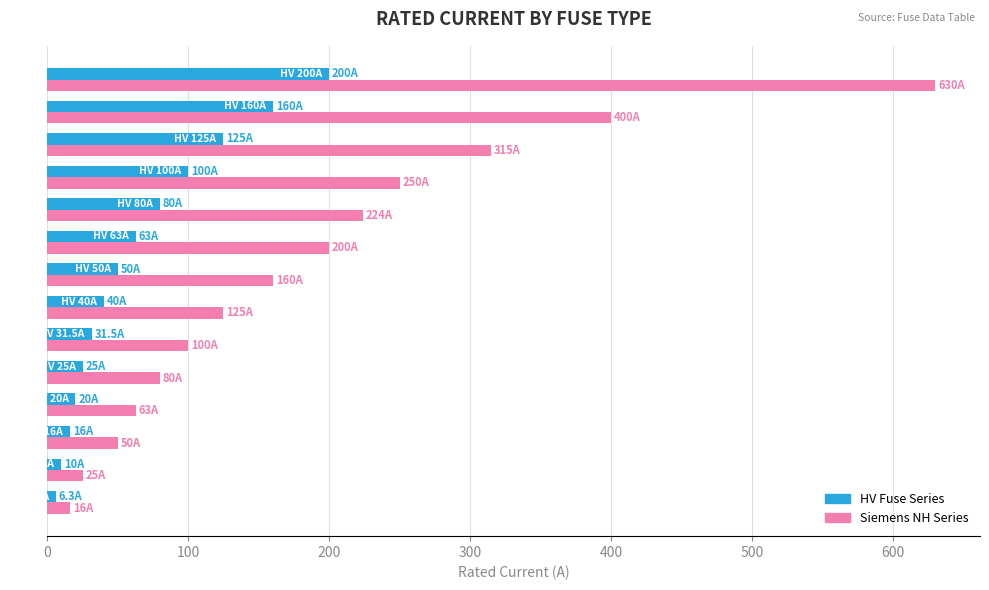

What is the minimum value for Siemens NH Series?

16.0